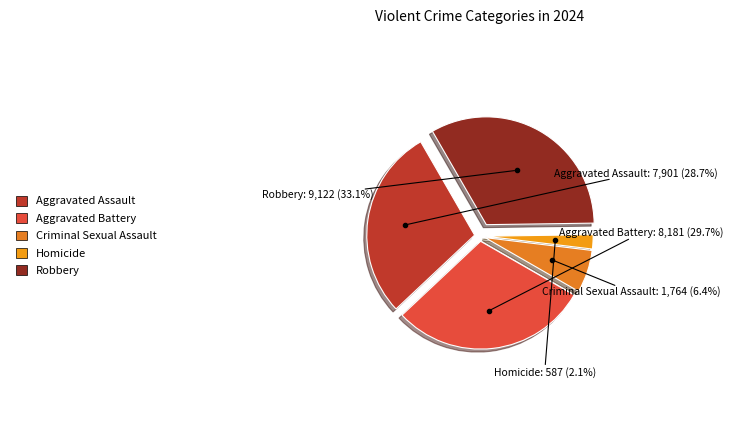

Is it true that Robbery is 33% of the pie?

True